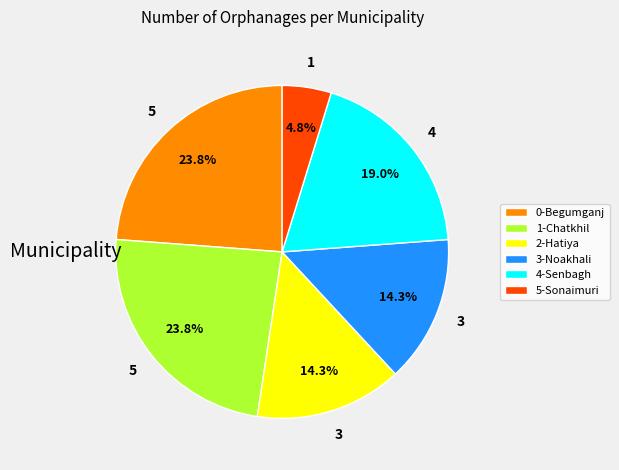

Which slice is the smallest?

5-Sonaimuri